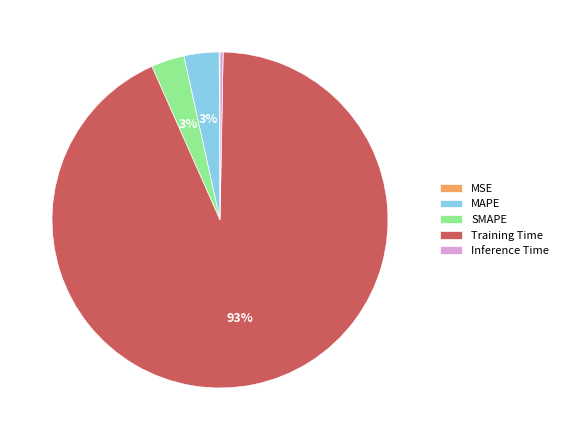

Does any single category account for the majority?

Yes